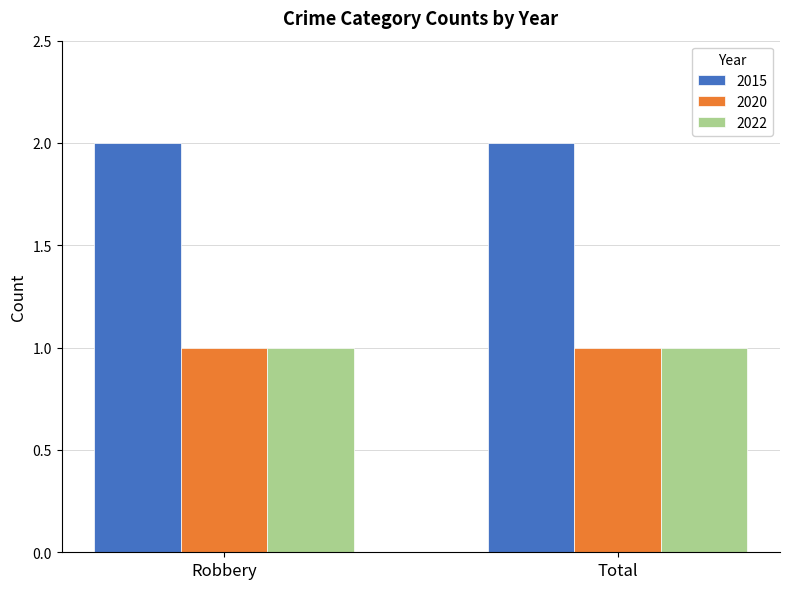

Reading left to right, extract all data points from this chart.

2015: 2	2
2020: 1	1
2022: 1	1